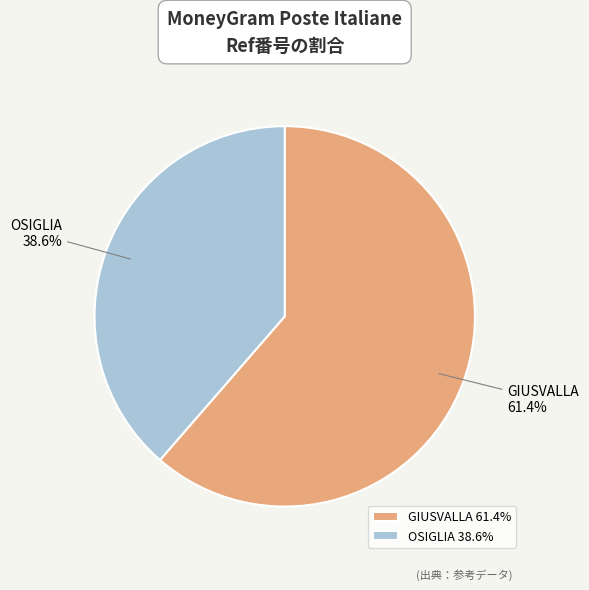

To the nearest percent, what portion does OSIGLIA represent?

39%